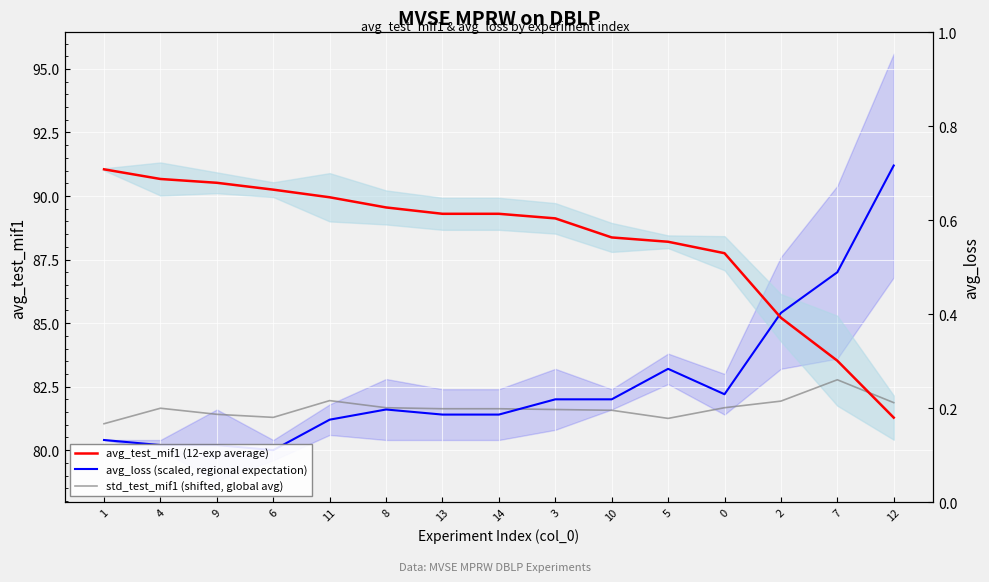

How many intersections are there between std_test_mif1 (shifted, global avg) and avg_loss (scaled, regional expectation)?

1